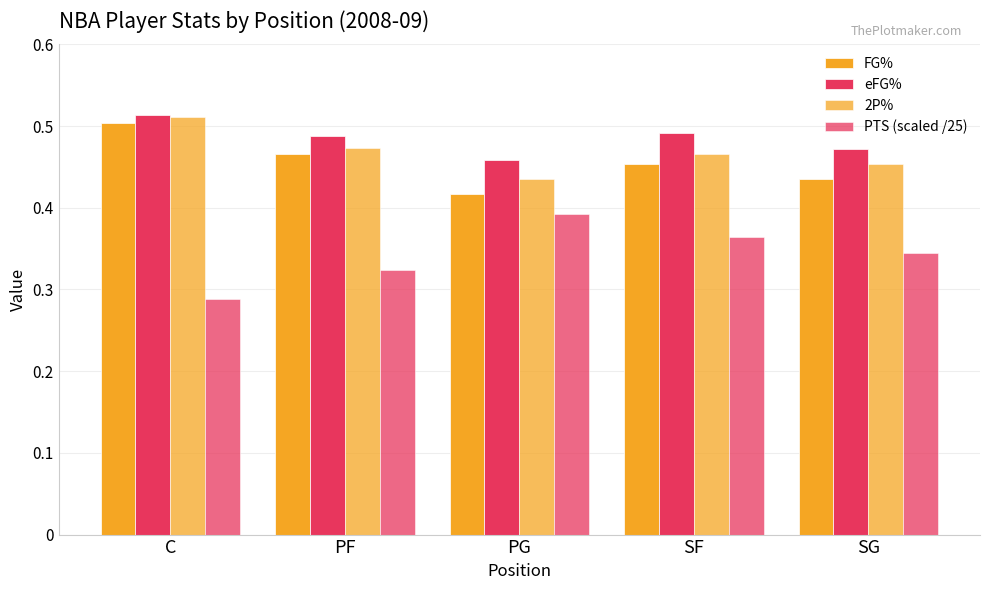

What is the total value across all series at SG?

1.7